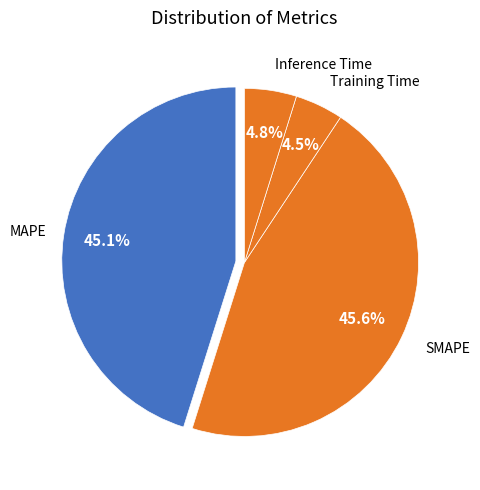

What percentage do MAPE and SMAPE together represent?

90.7%